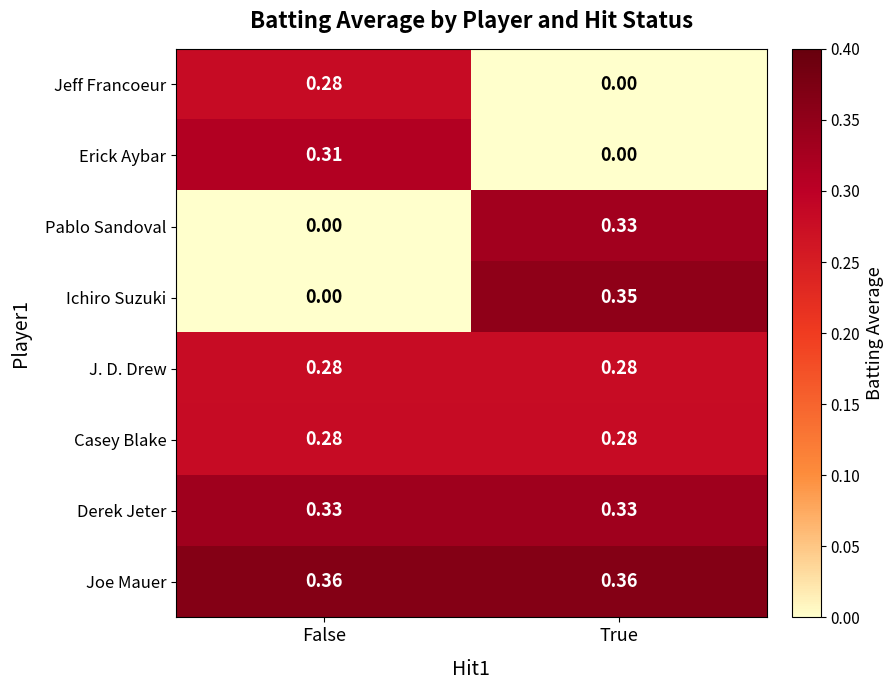

Which series changed the most between False and True?

Ichiro Suzuki